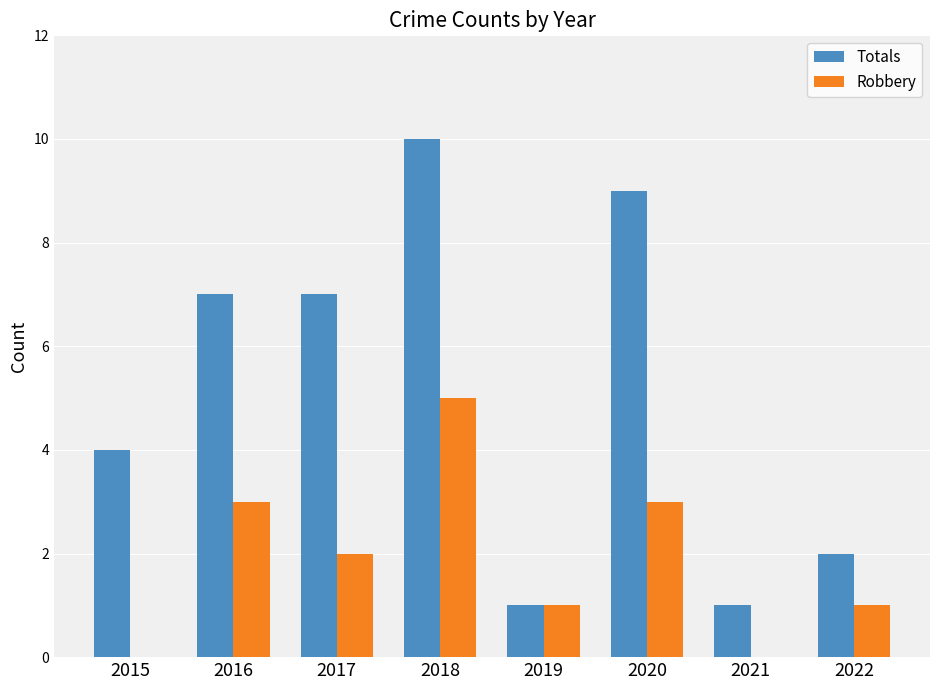

Which series has the largest range (max minus min)?

Totals